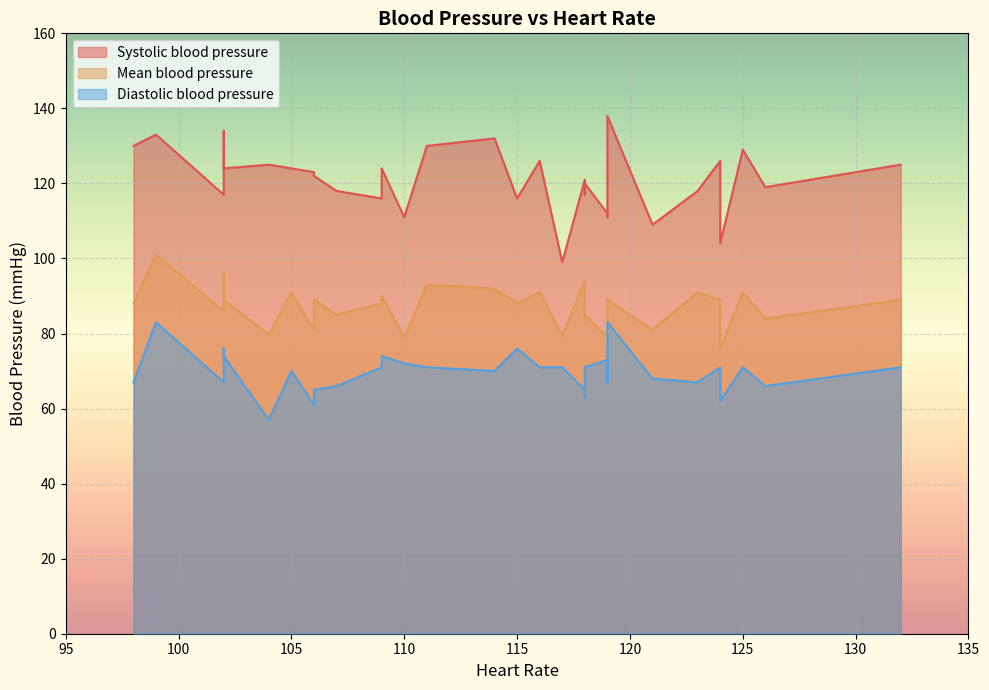

Is it true that Systolic blood pressure equals 63.8 at 15?

False